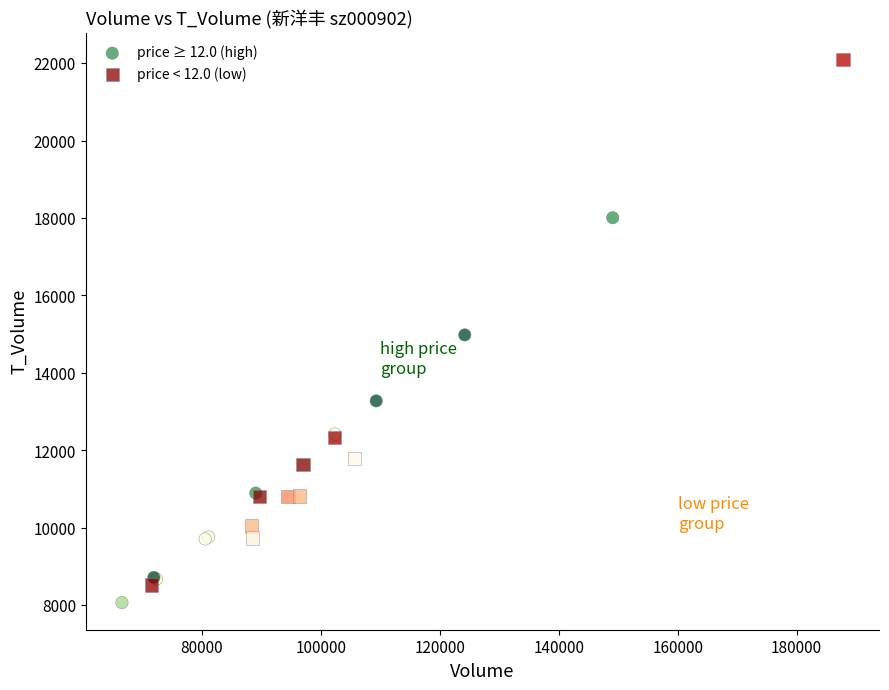

Which series contains the lowest Y value?

price ≥ 12.0 (high)